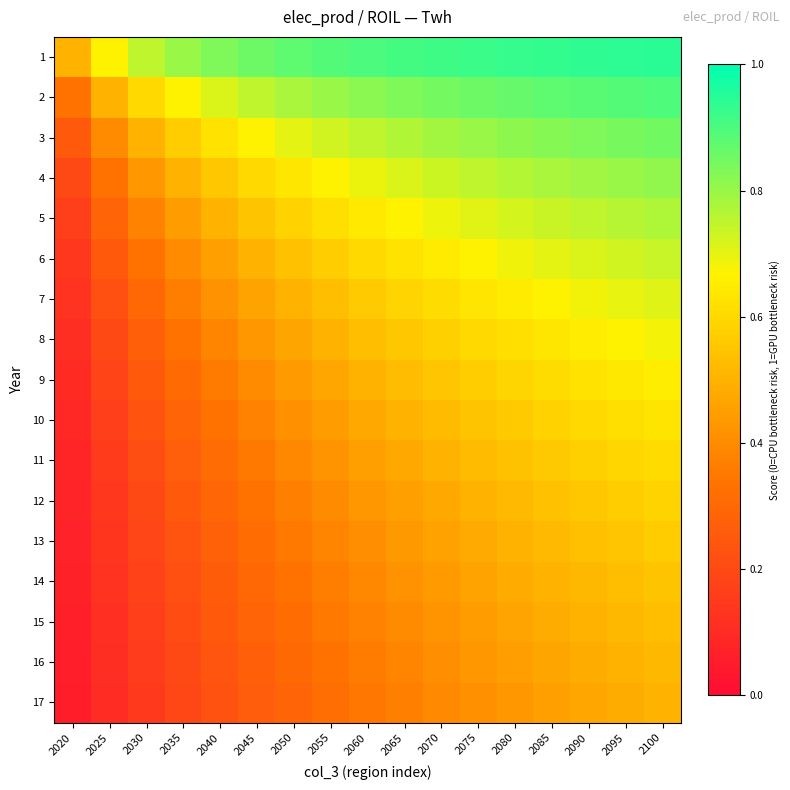

What is the total value across all series at 2050?

8.3